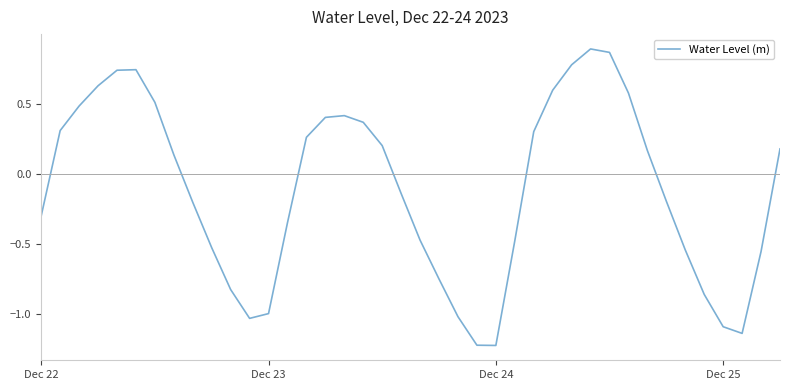

What is the difference between the maximum and minimum values?

2.1